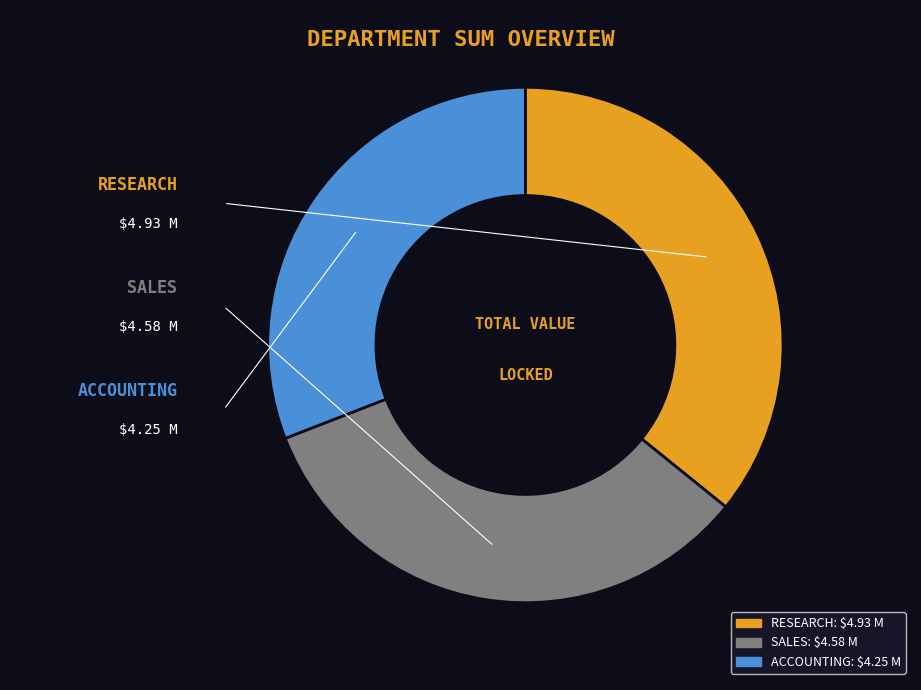

The SALES slice represents 23% of the pie. True or false?

False